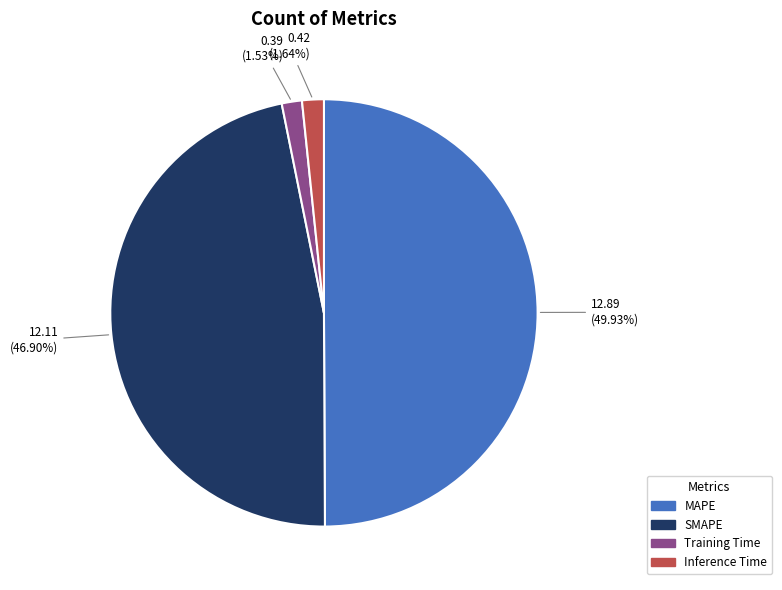

Is it true that MAPE is 35% of the pie?

False